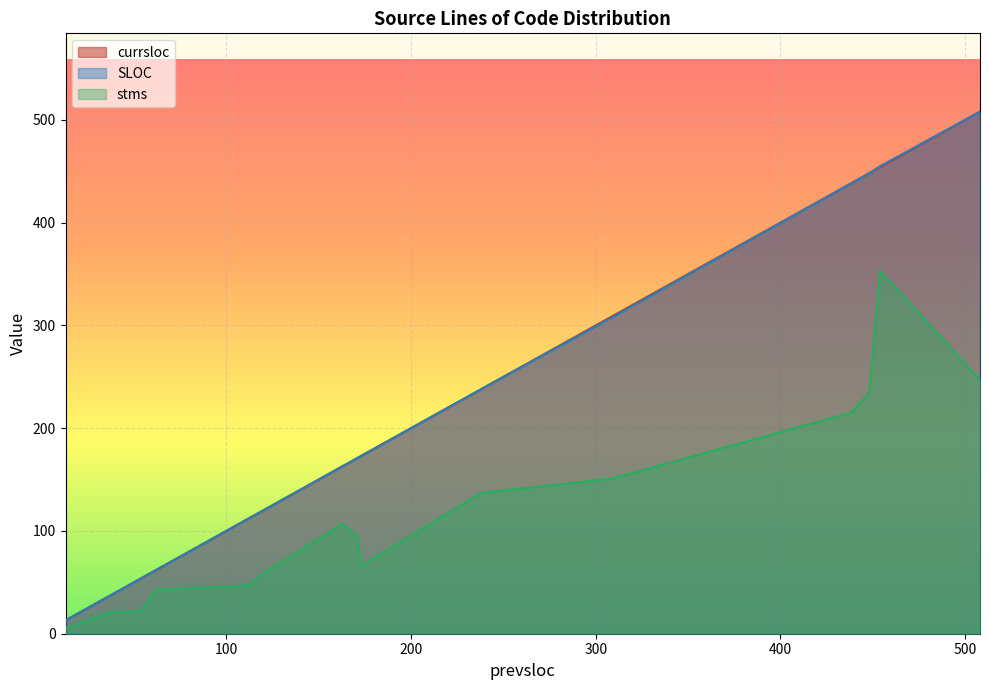

How many lines are shown in the chart?

3